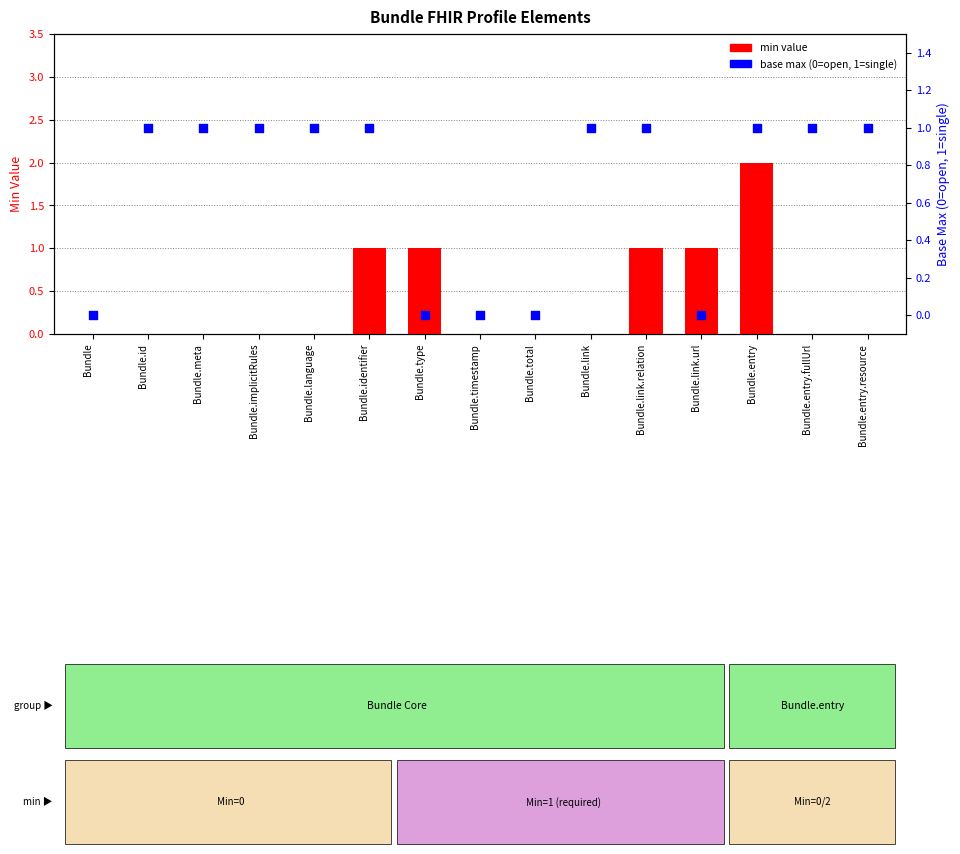

Which series has the largest total across all categories?

base max (0=unbounded,1=fixed)